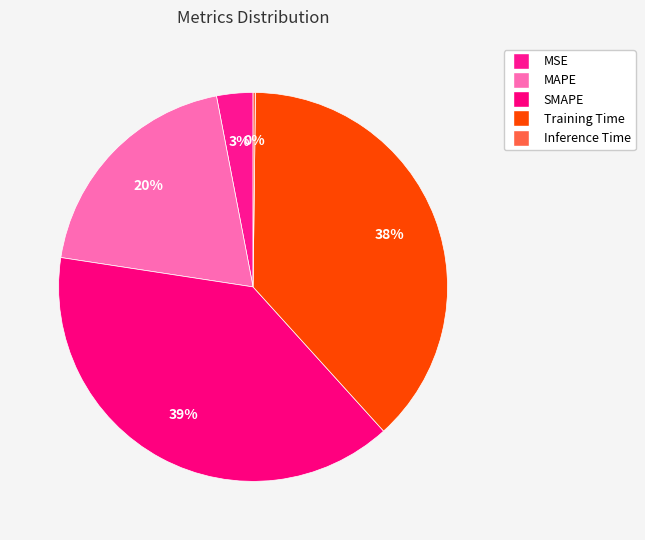

How much of the chart is everything except Inference Time?

99.8%